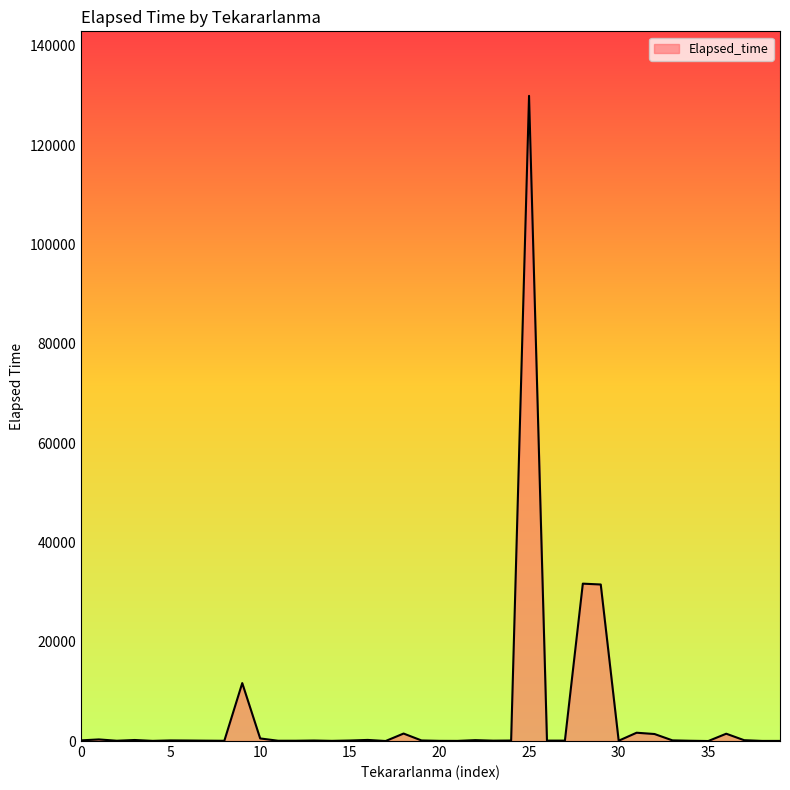

What is the maximum value shown in the chart?

129920